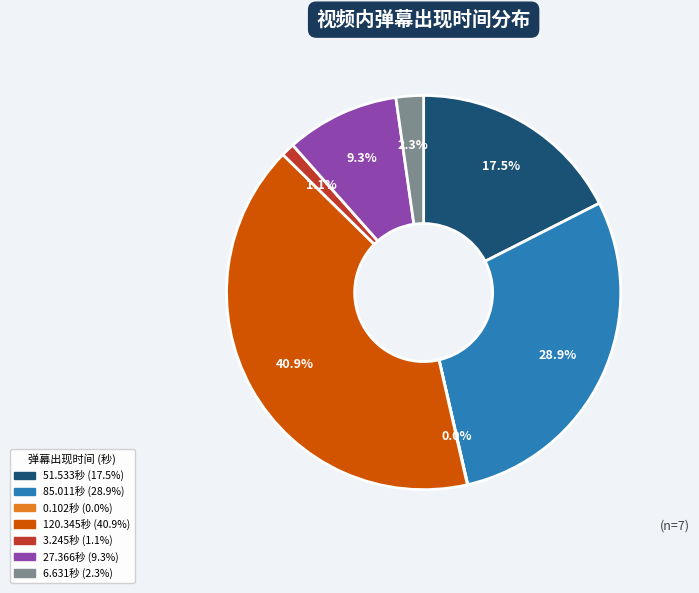

To the nearest percent, what is the difference between the largest and smallest slice percentages?

41%